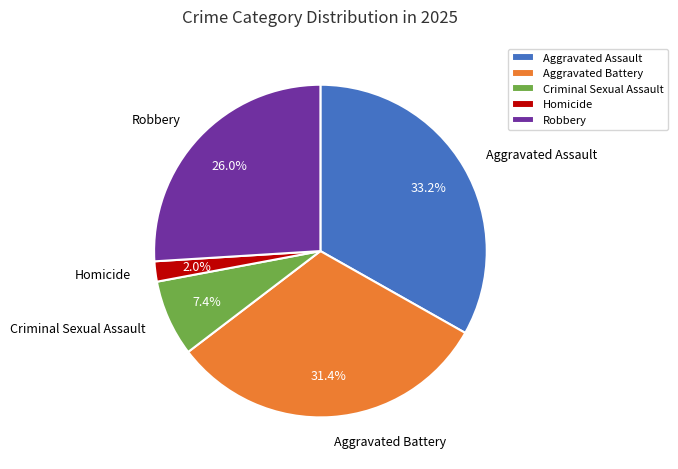

Between Robbery and Criminal Sexual Assault, which is larger?

Robbery